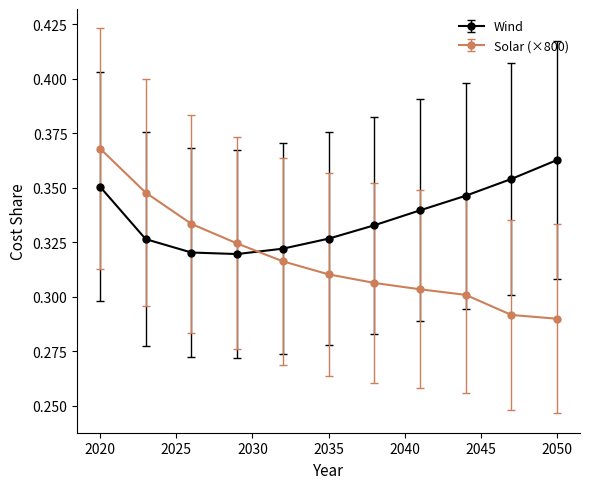

Which series has the widest spread of values?

Solar (×800)